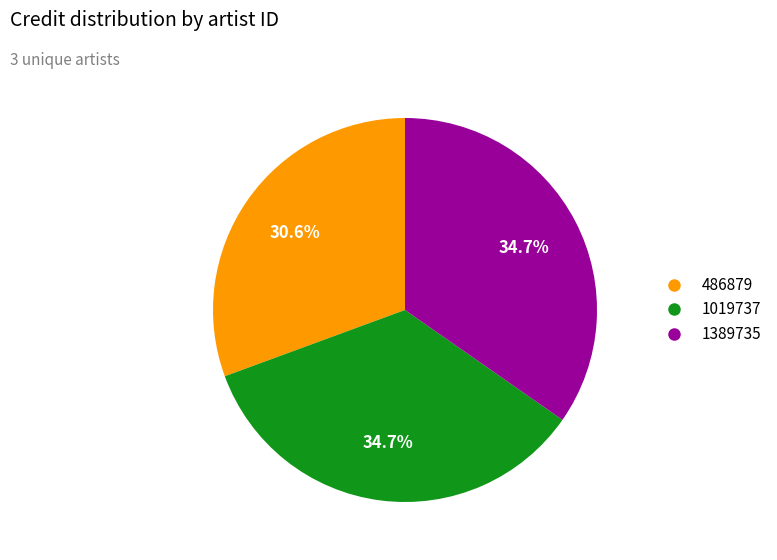

True or false: 1019737 accounts for 35% of the total.

True